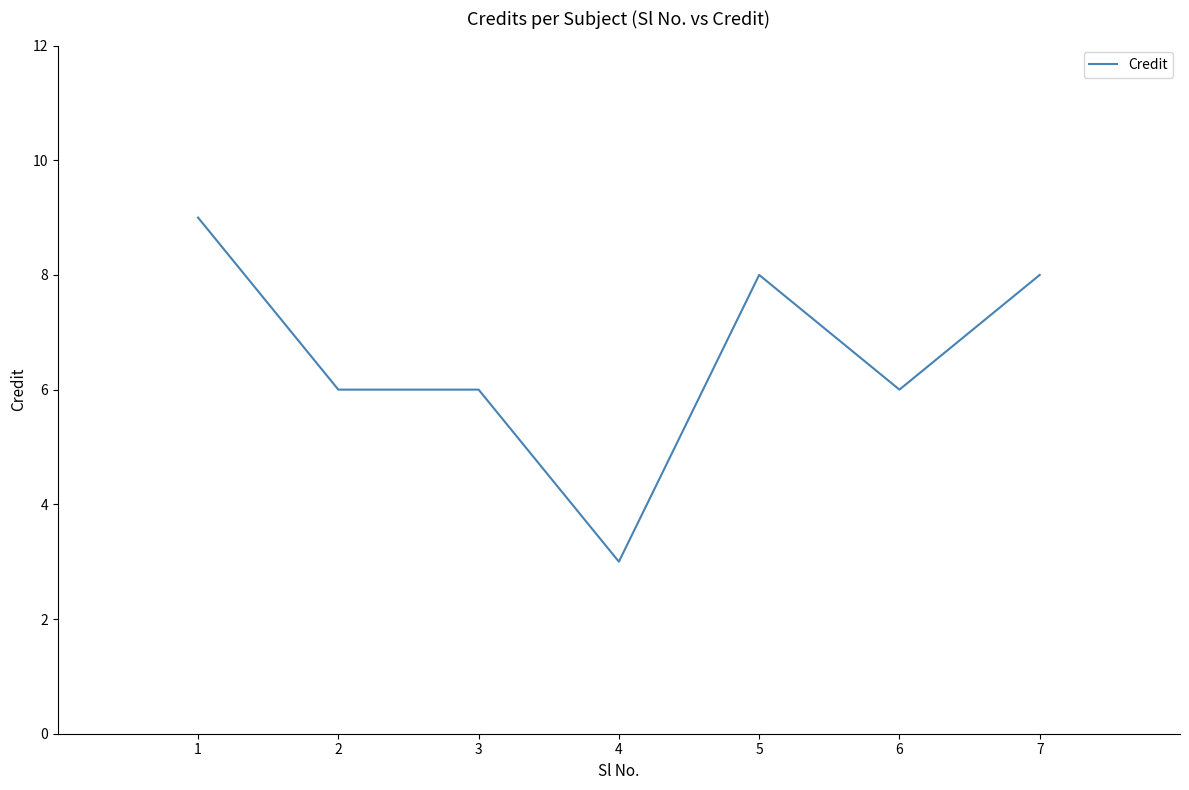

What is the average value?

7